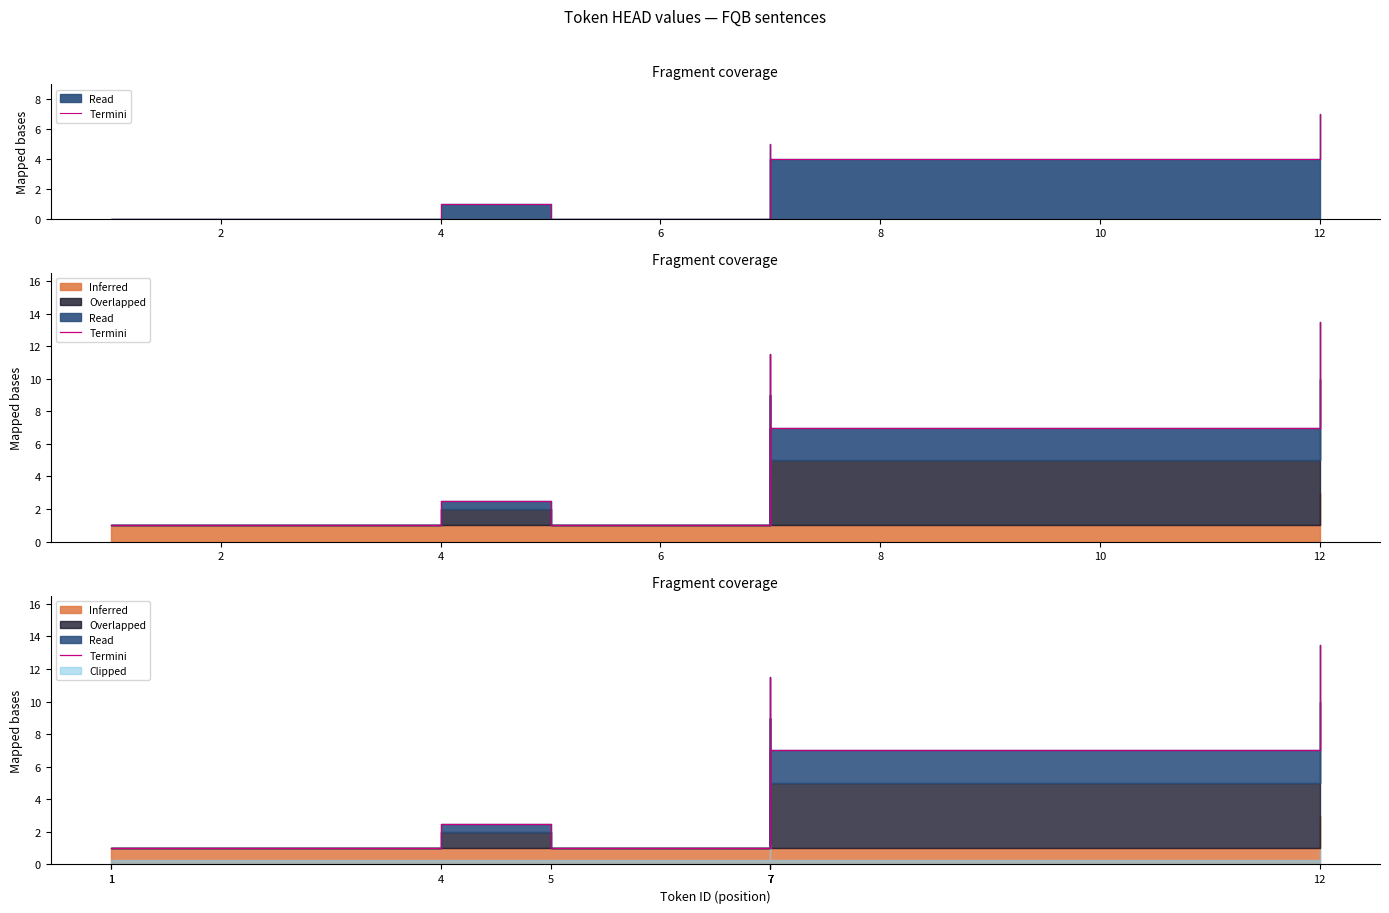

Reading left to right, what are all the values shown in this chart?

1.0	1.0	2.5	1.0	7.0	11.5	1.0	7.0	13.5